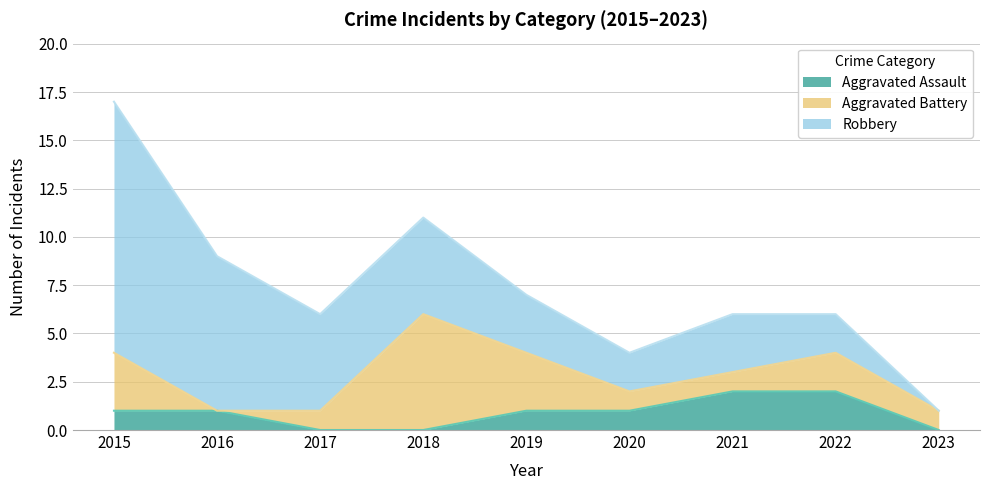

True or false: Robbery and Aggravated Battery cross at least once.

True